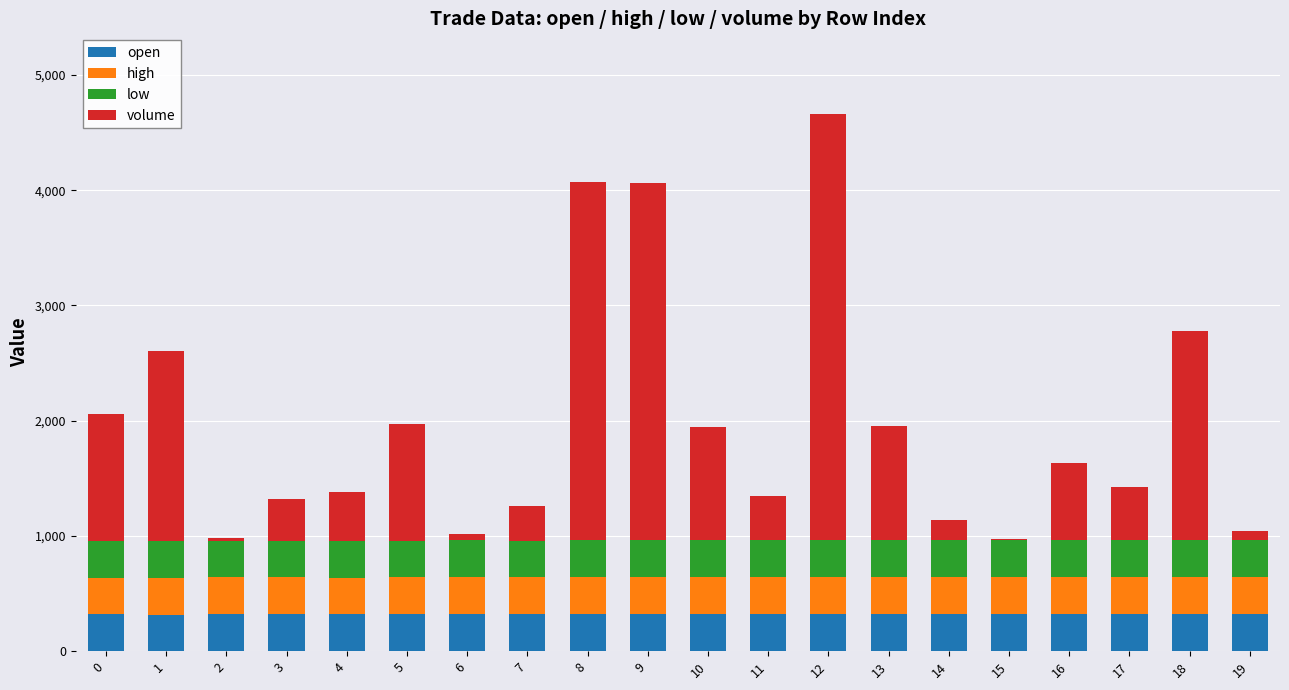

What is the sum of all open values?

6422.0